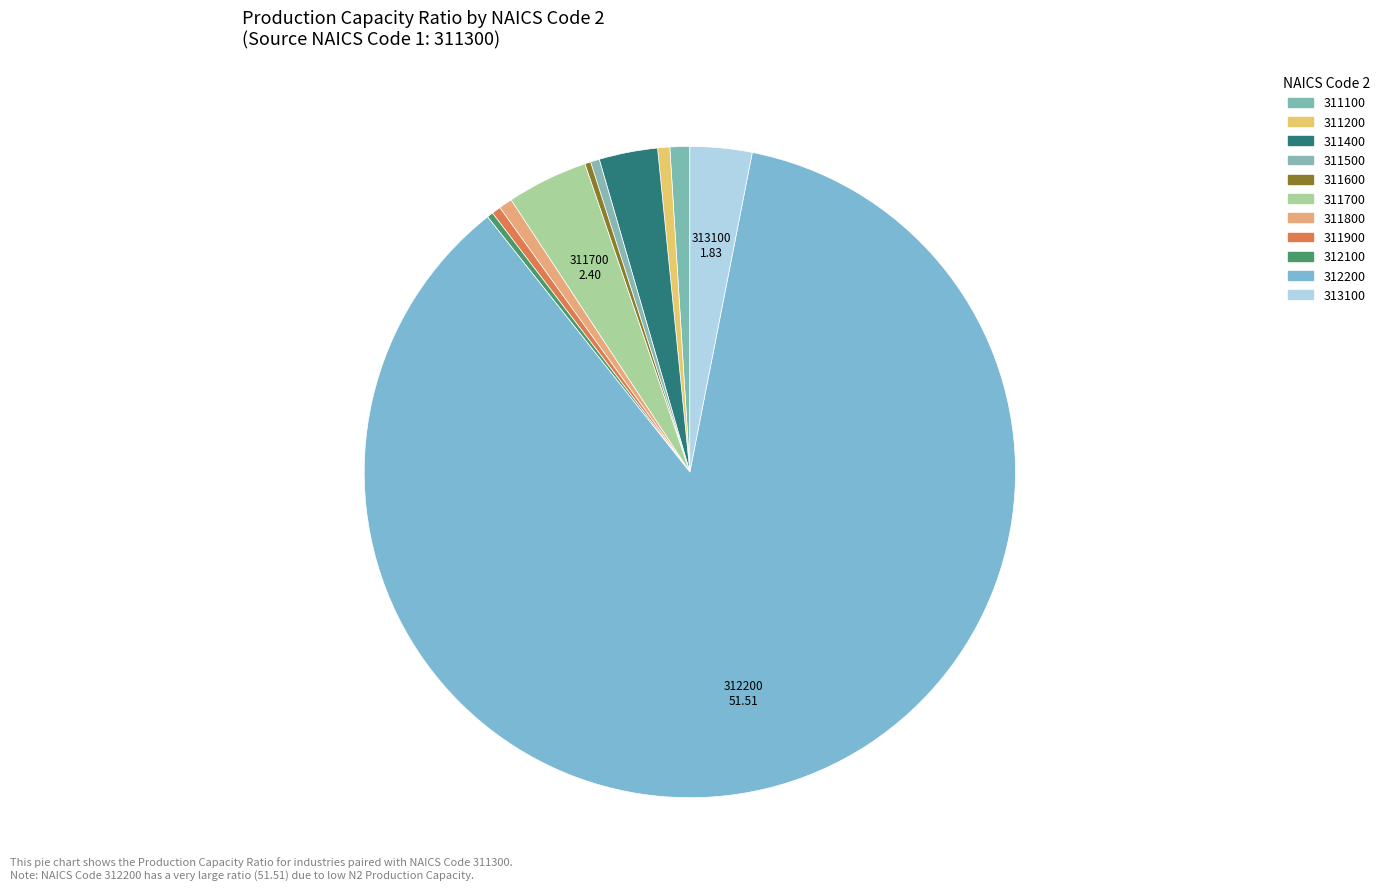

To the nearest percent, what is the difference between the largest and smallest slice percentages?

86%